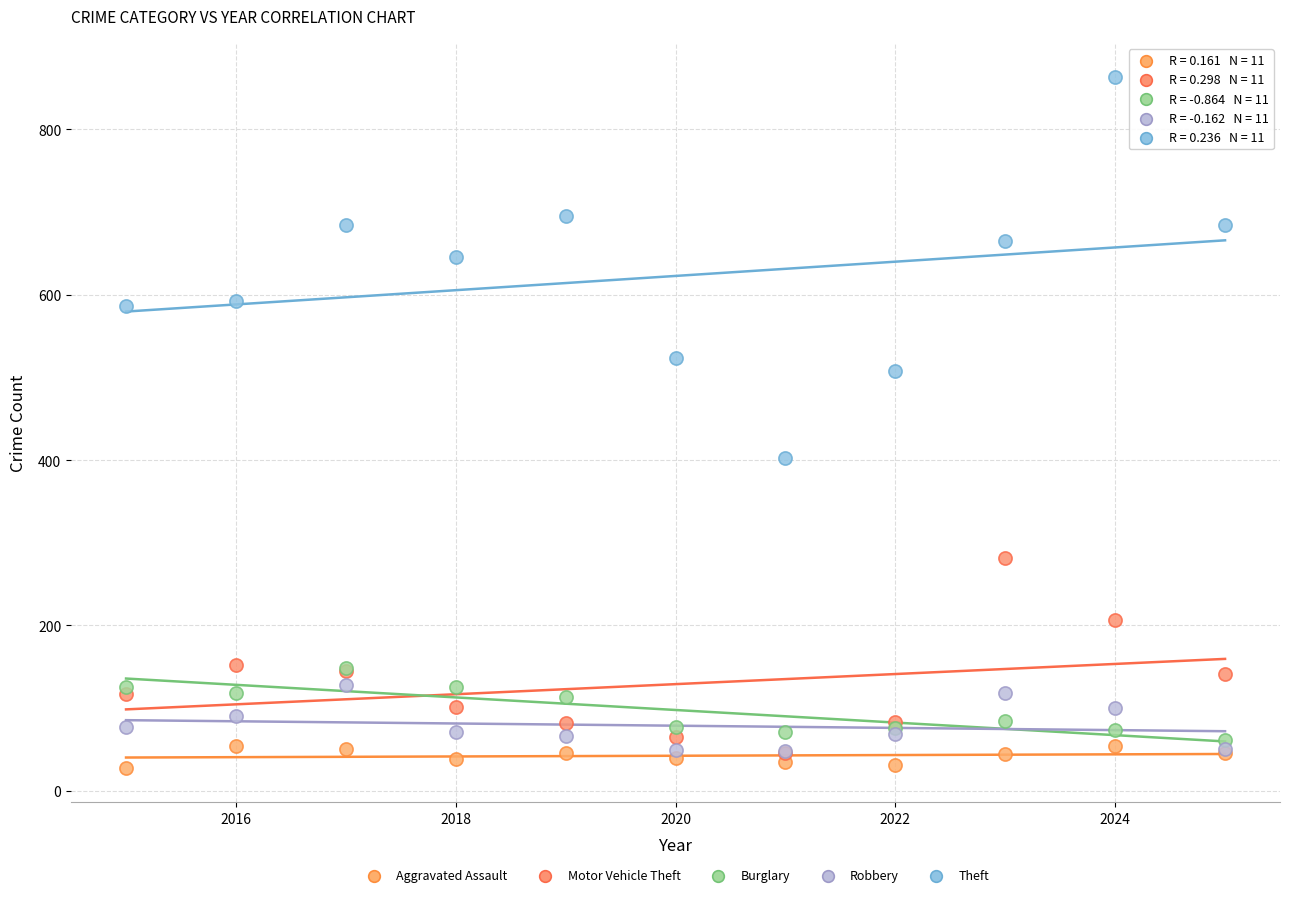

What are all the series names shown in the legend?

Aggravated Assault, Motor Vehicle Theft, Burglary, Robbery, Theft